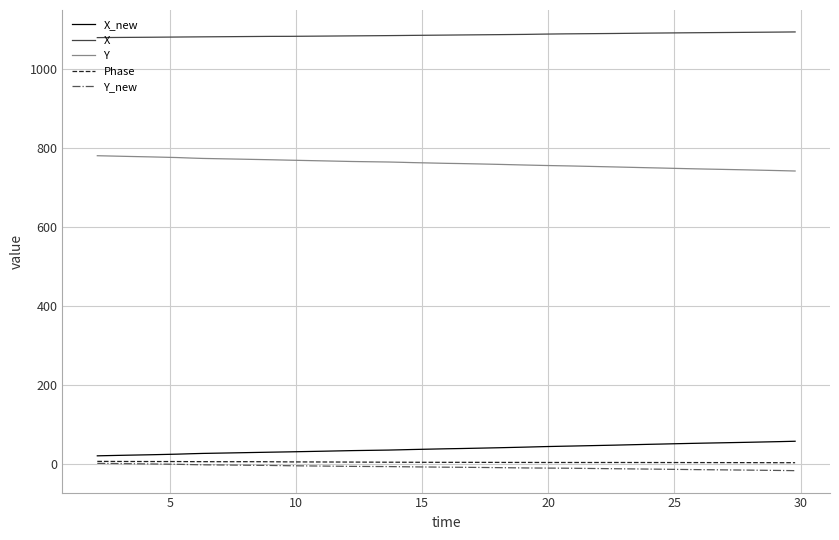

True or false: X and Y intersect in this chart.

False